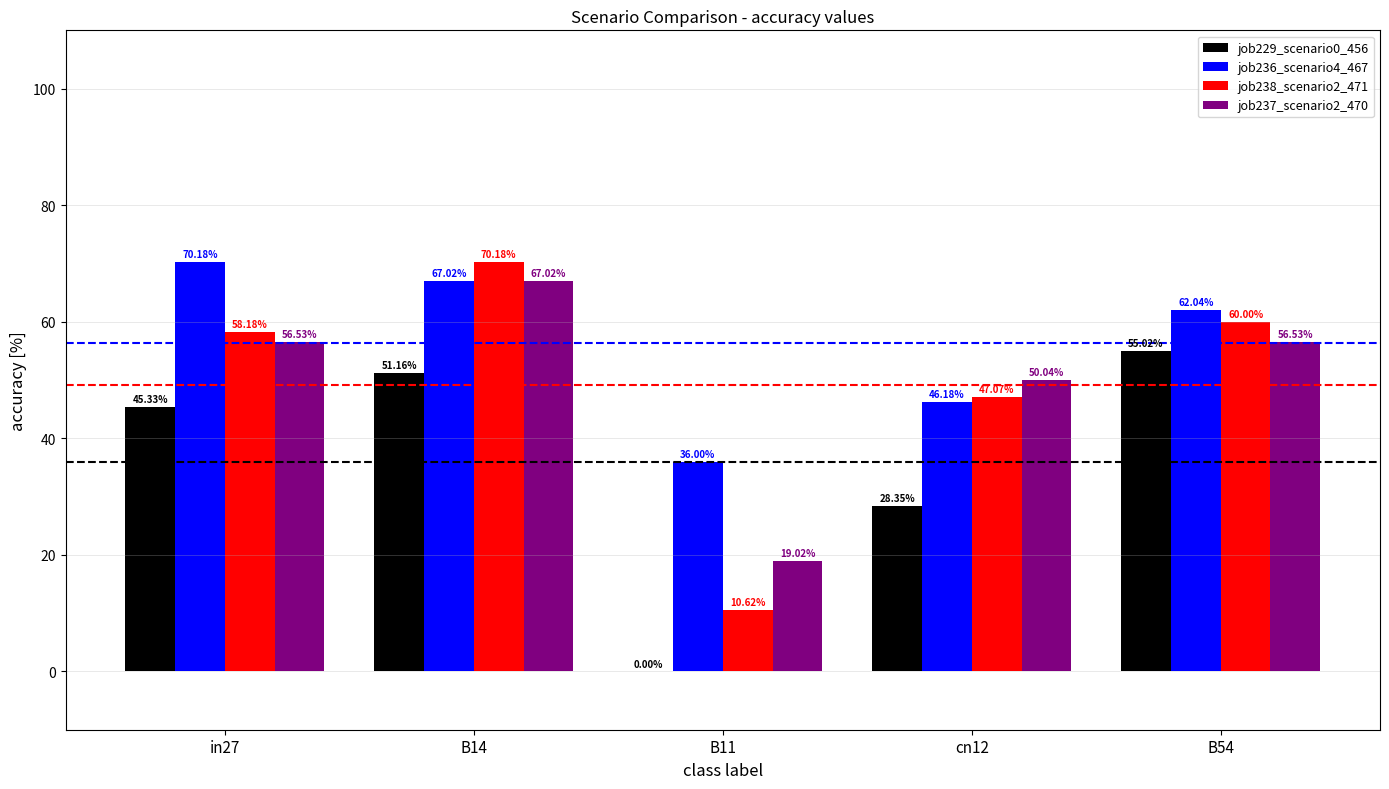

Count the number of categories in the chart.

5